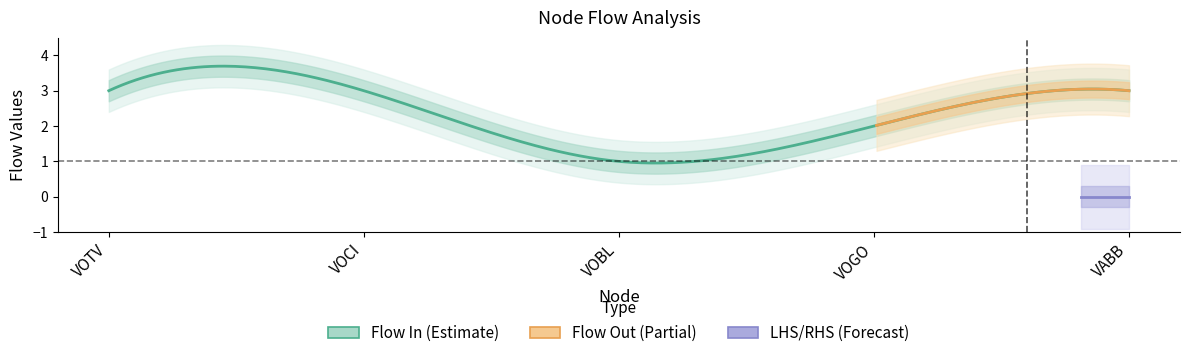

Which has a higher value, VOTV or VABB?

VOTV